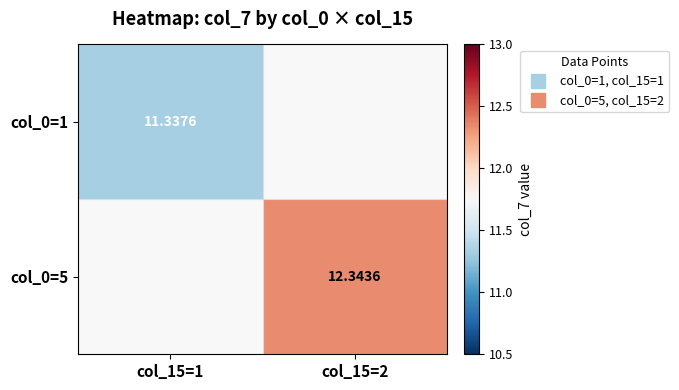

Count the number of categories in the chart.

2